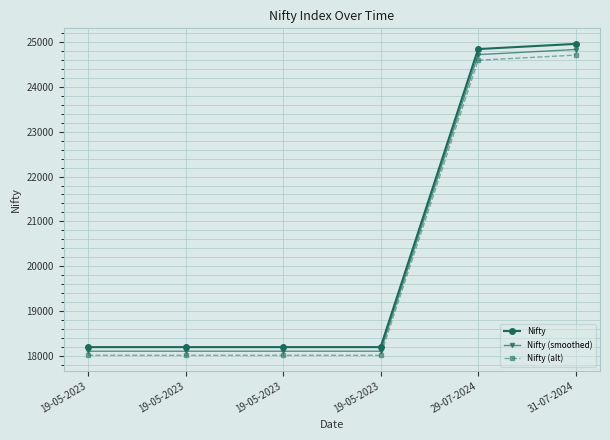

What is the label of the 4th point from the left?

19-05-2023